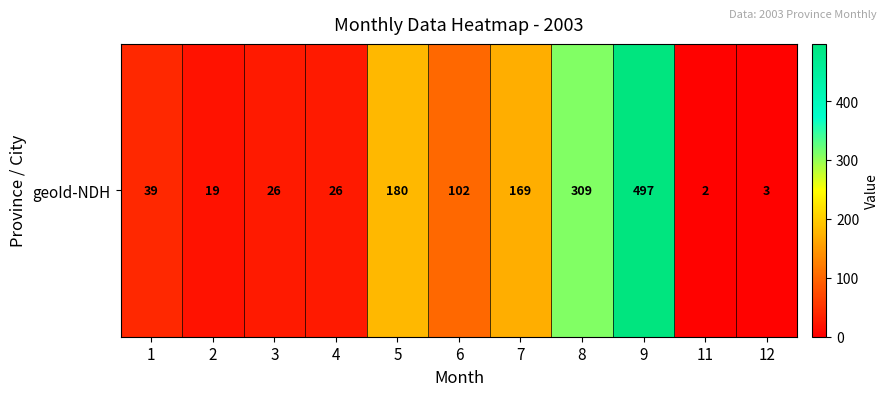

Which category has the lowest value across all series?

11